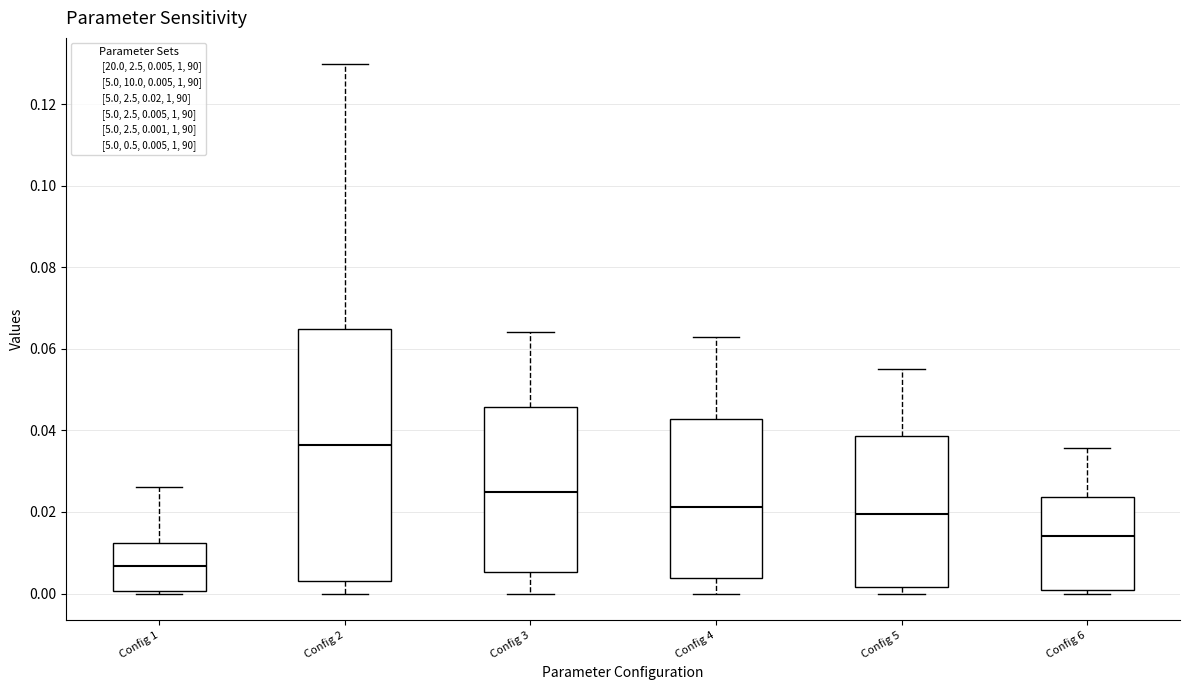

Reading left to right, read every box against the y-axis: the position of its median line, the range the box covers, and the ends of its whiskers. The values are not printed on the chart, so give them approximately, as read against the axis.

Config 1: median 0.006, box 0.000 to 0.012, whiskers 0.000 to 0.026
Config 2: median 0.036, box 0.004 to 0.064, whiskers 0.000 to 0.130
Config 3: median 0.024, box 0.006 to 0.046, whiskers 0.000 to 0.064
Config 4: median 0.022, box 0.004 to 0.042, whiskers 0.000 to 0.062
Config 5: median 0.020, box 0.002 to 0.038, whiskers 0.000 to 0.056
Config 6: median 0.014, box 0.000 to 0.024, whiskers 0.000 (just below the box's lower edge) to 0.036